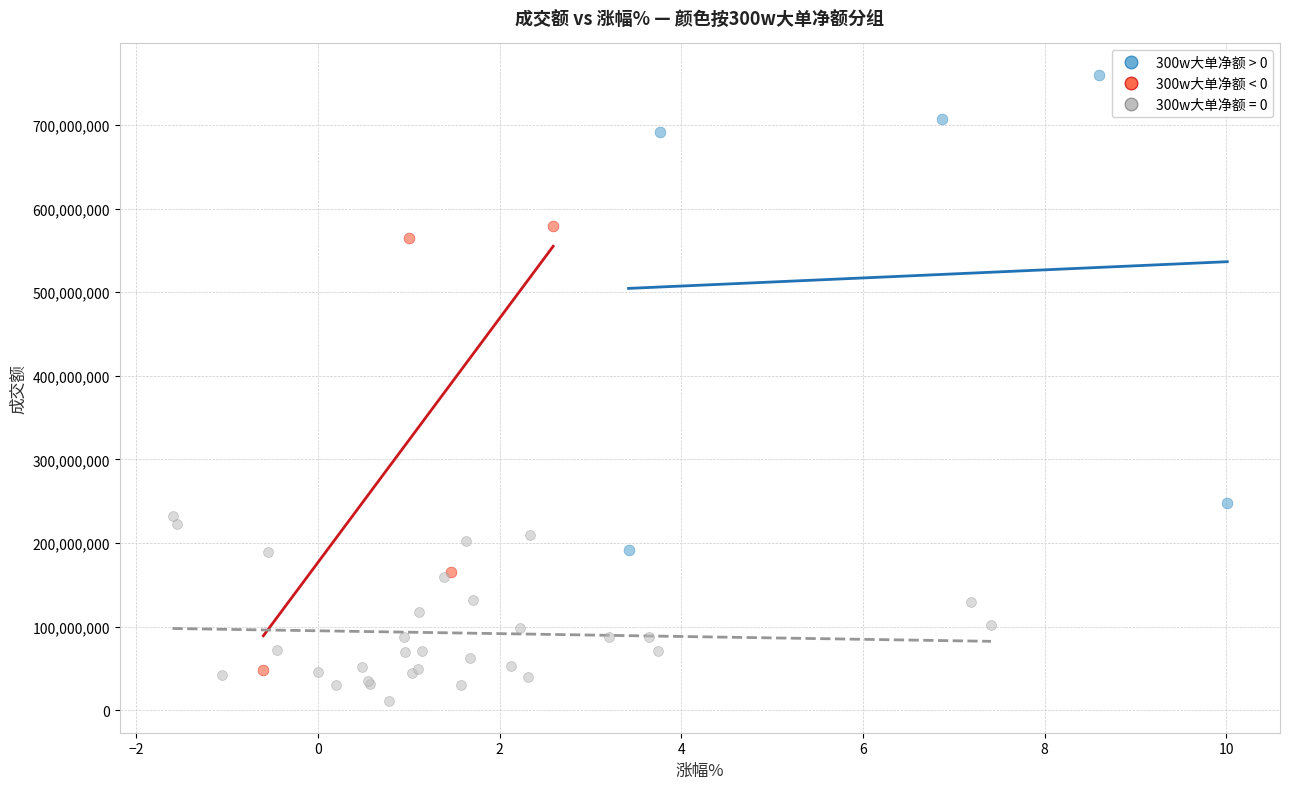

Which series reaches the maximum Y coordinate?

300w大单净额 > 0